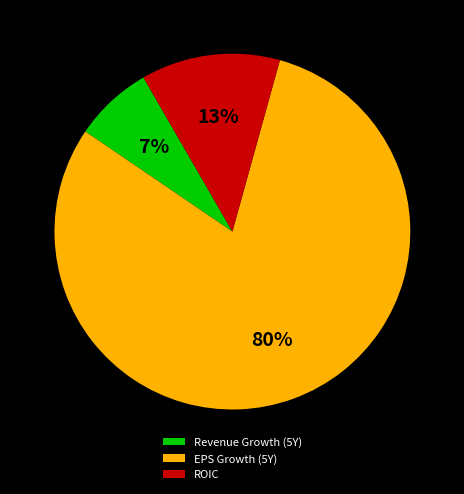

Which has a higher value, EPS Growth (5Y) or Revenue Growth (5Y)?

EPS Growth (5Y)